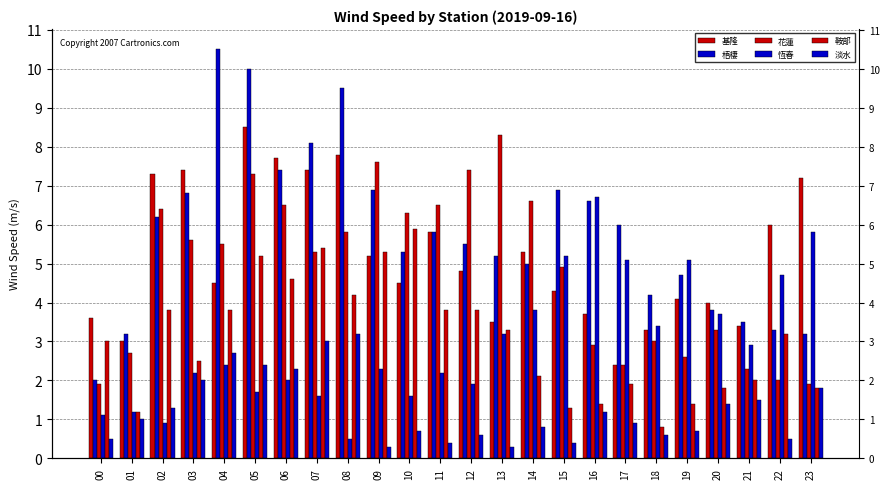

Which category has the lowest value in the 鞍部 series?

18